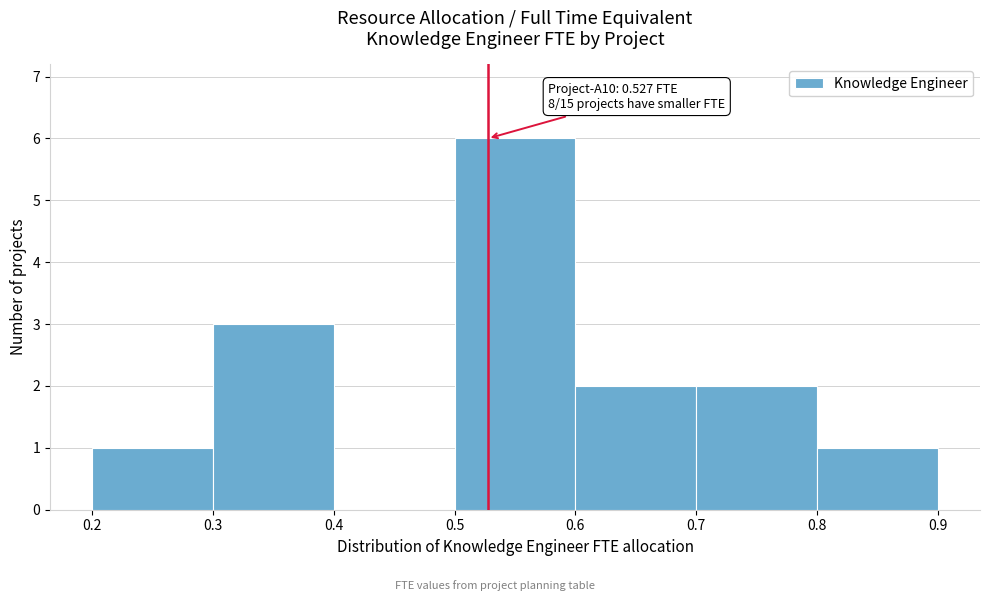

Which range on the x-axis has the tallest bar?

0.5 to 0.6